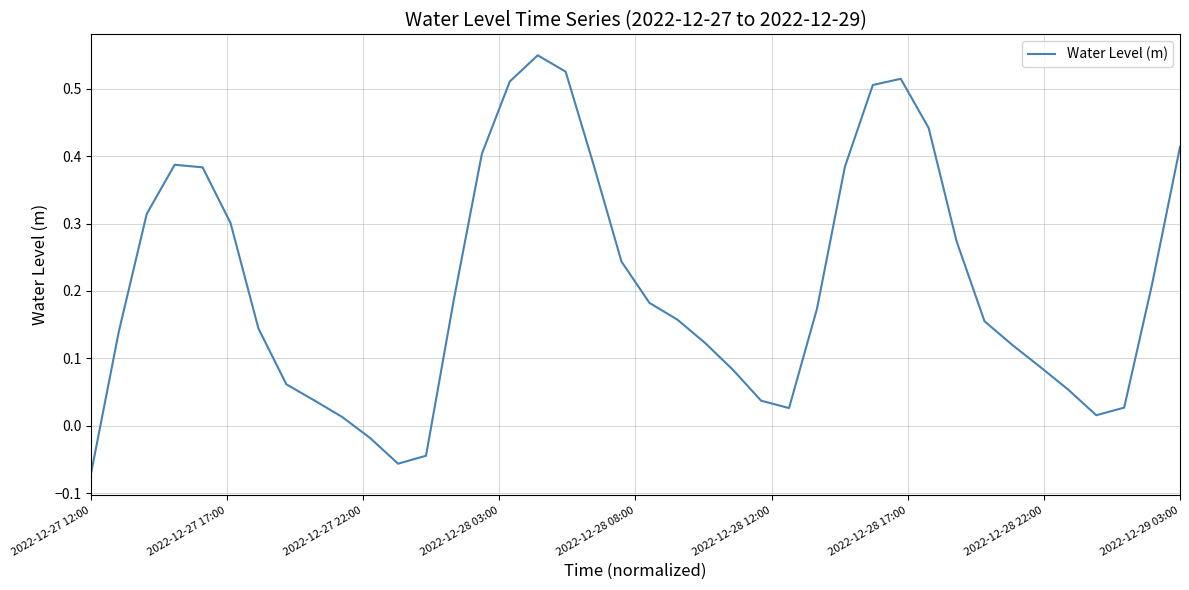

At which category does the chart reach its minimum across all series?

2022-12-27 12:00